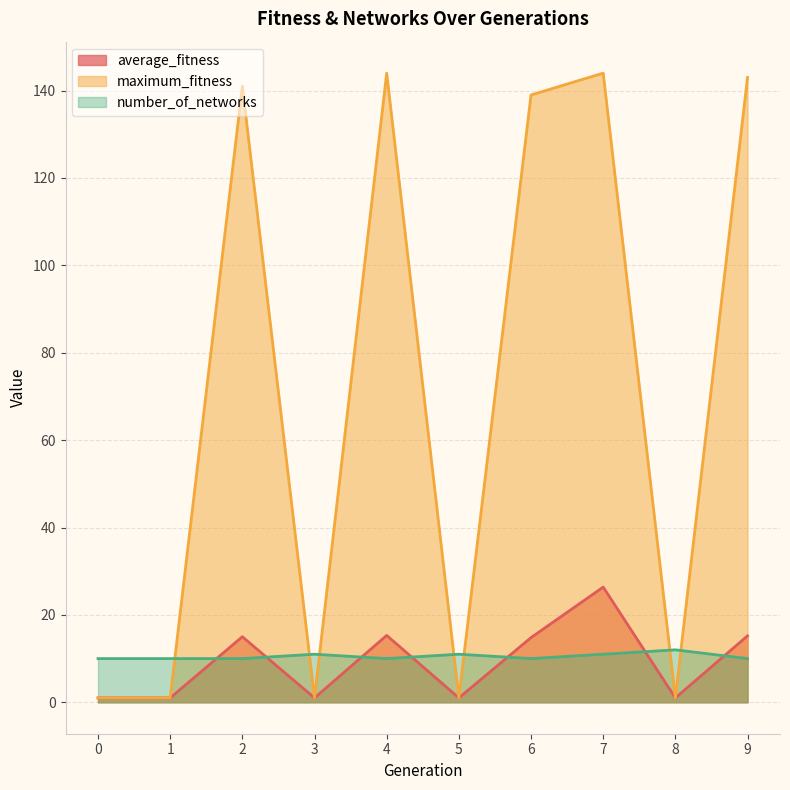

Reading left to right, list all the values displayed in this chart.

average_fitness: 0=1.0	1=1.0	2=15.0	3=1.0	4=15.3	5=1.0	6=14.8	7=26.4	8=1.0	9=15.2
maximum_fitness: 0=1.0	1=1.0	2=141.0	3=1.0	4=144.0	5=1.0	6=139.0	7=144.0	8=1.0	9=143.0
number_of_networks: 0=10.0	1=10.0	2=10.0	3=11.0	4=10.0	5=11.0	6=10.0	7=11.0	8=12.0	9=10.0